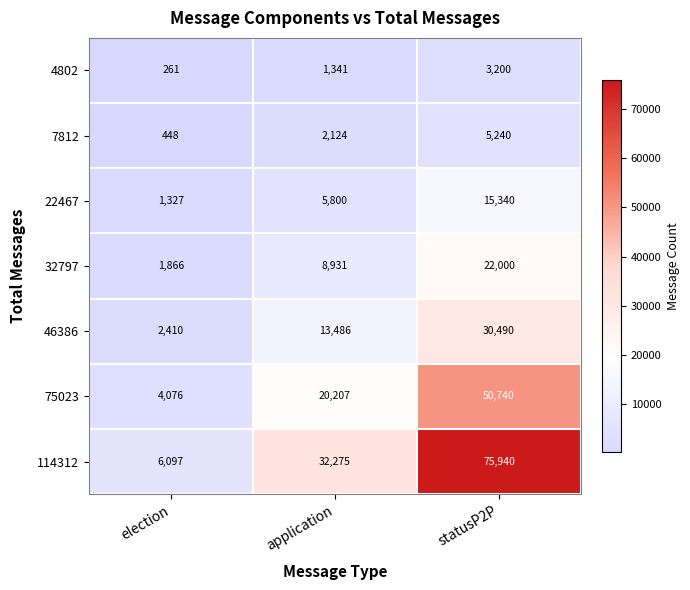

The 75023 series shows 75836 at statusP2P. True or false?

False